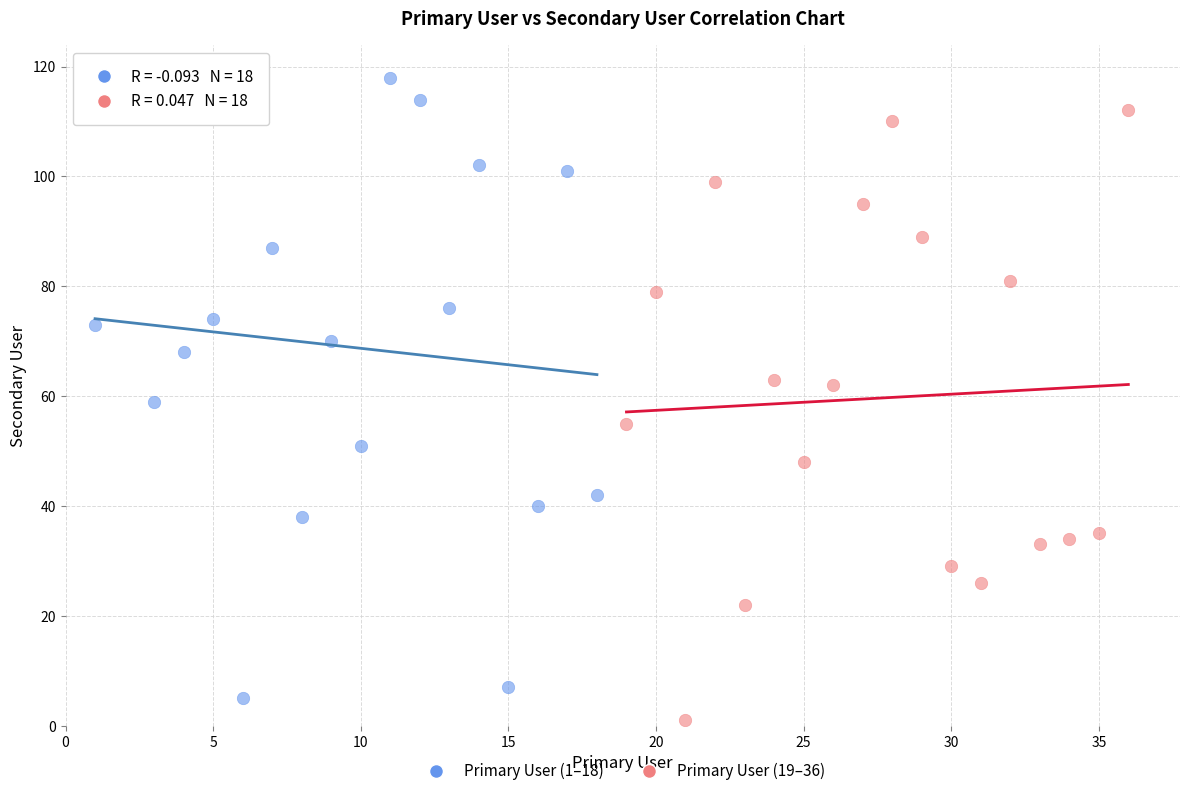

Which series contains the highest Y value?

Primary User (1–18)